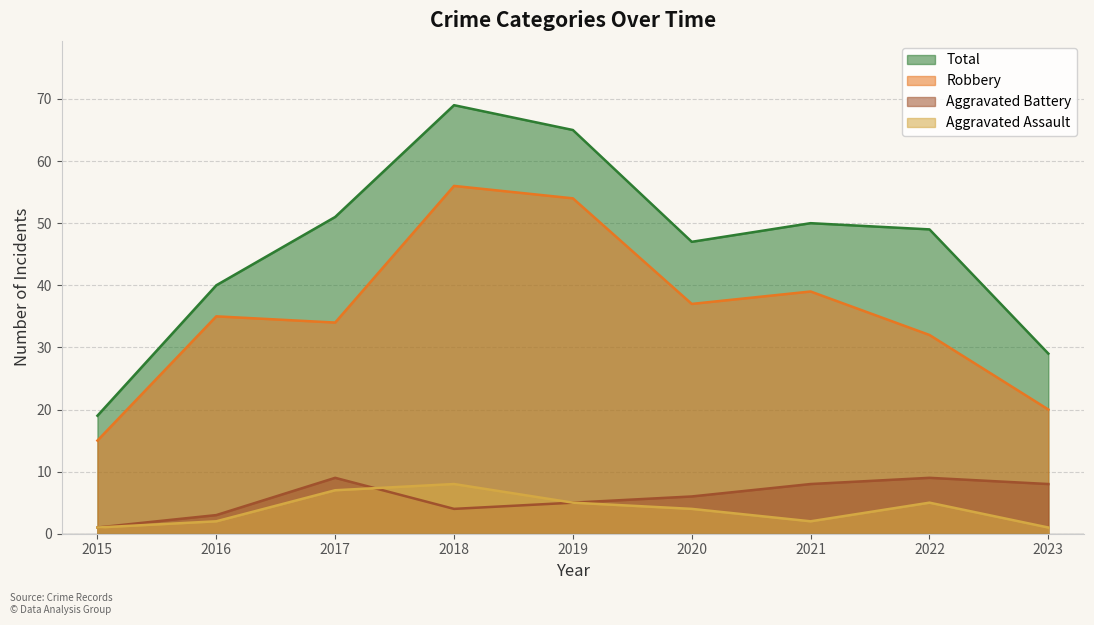

What is the approximate value of Aggravated Battery at 2021?

8